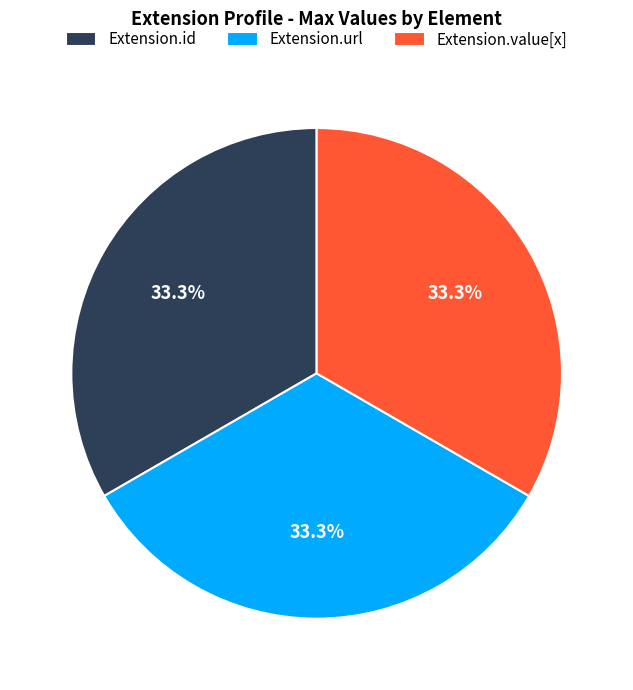

Is there any slice that represents more than half of the pie?

No